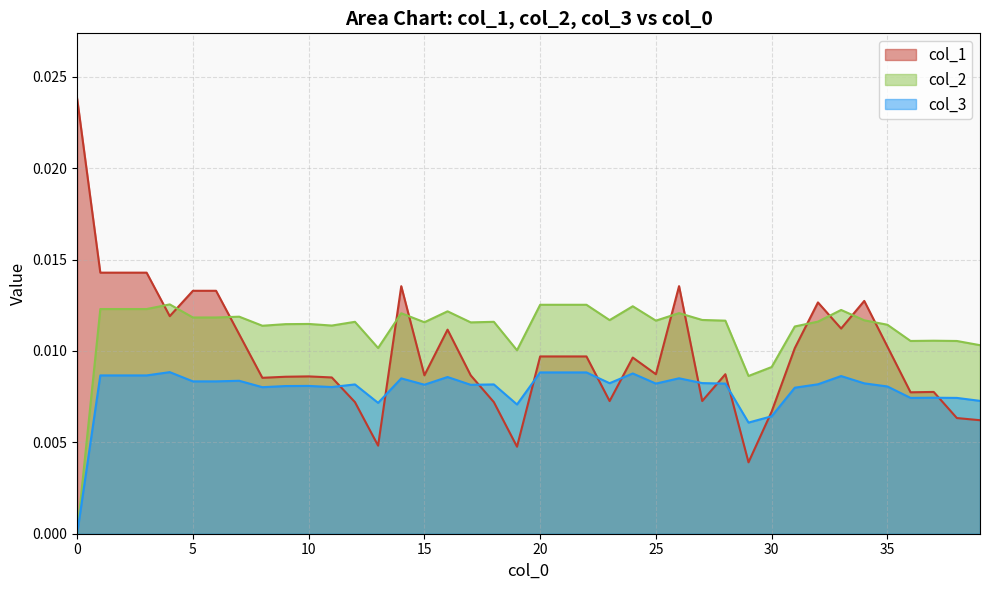

True or false: col_2 and col_3 cross at least once.

False